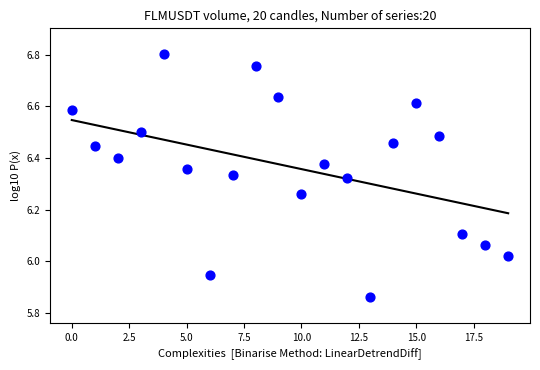

What is the range of Y values (max minus min)?

0.9